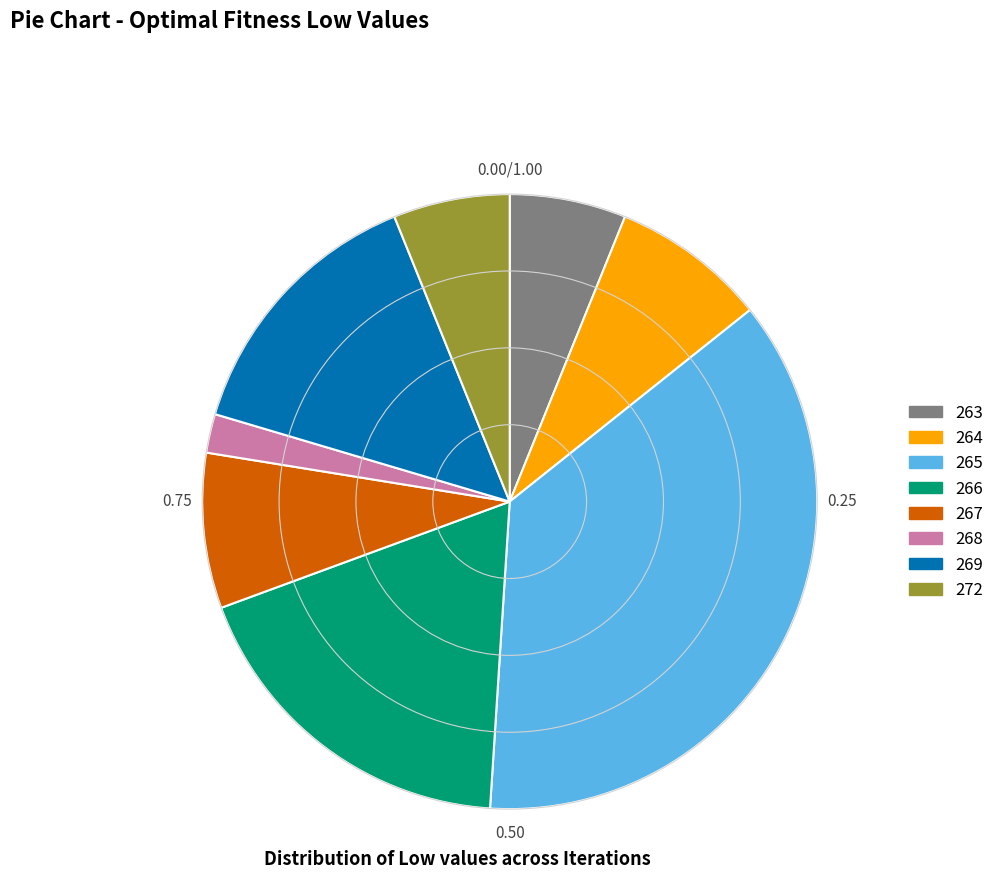

How many slices are in this pie chart?

8